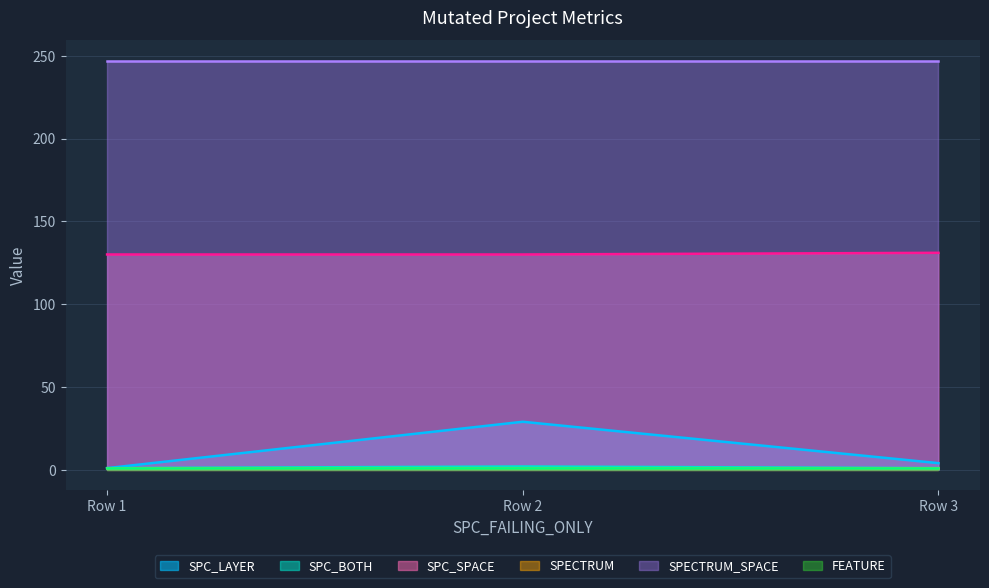

Which has a higher value, Row 2 or Row 1?

Row 2